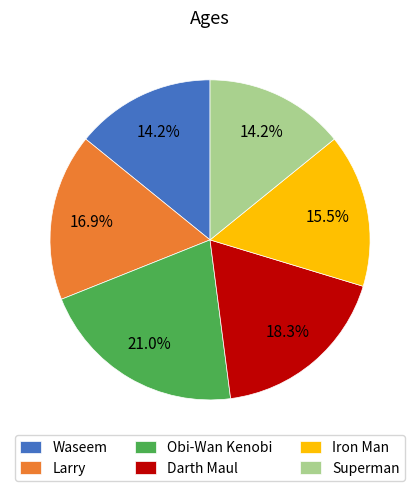

What percentage is NOT represented by Darth Maul?

81.7%